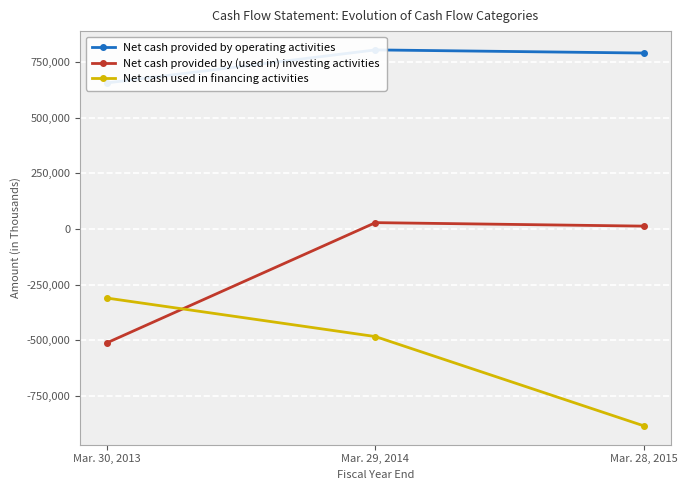

Is it true that Net cash provided by operating activities equals 1324713 at Mar. 28, 2015?

False